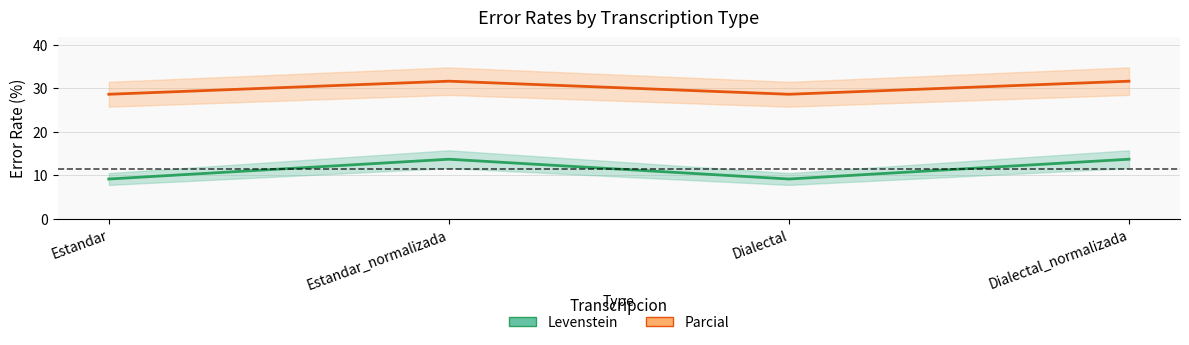

Where is Levenstein nearest to the value 11?

Estandar